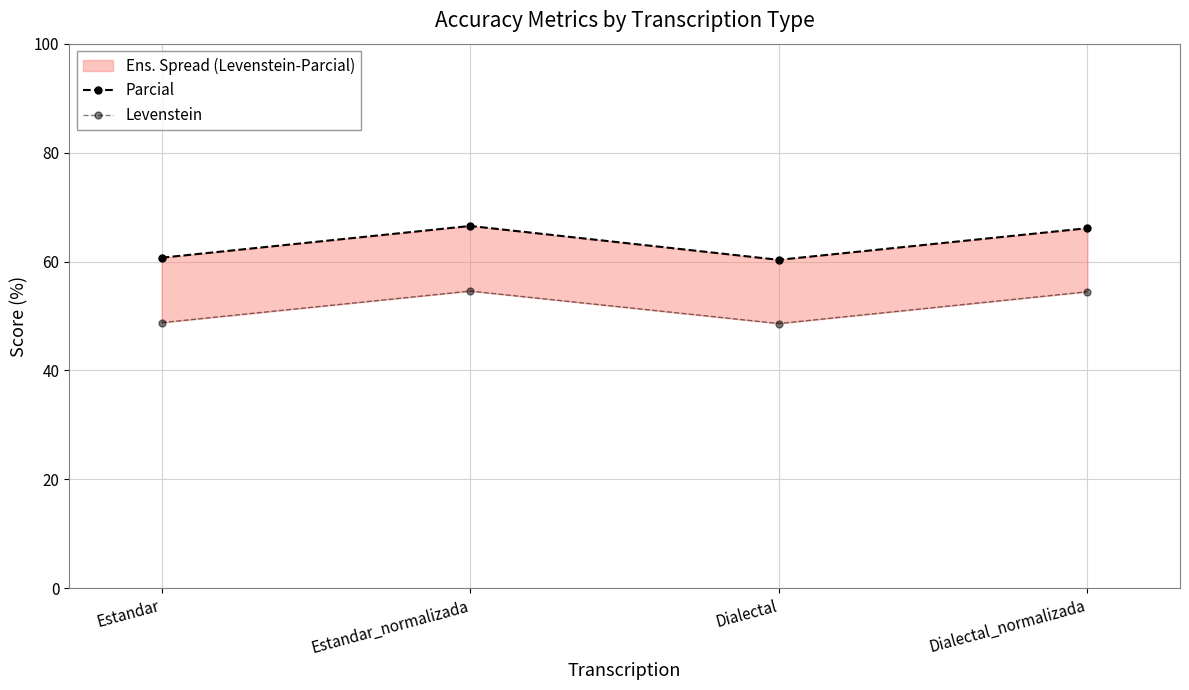

What are all the series names shown in the legend?

Parcial, Levenstein